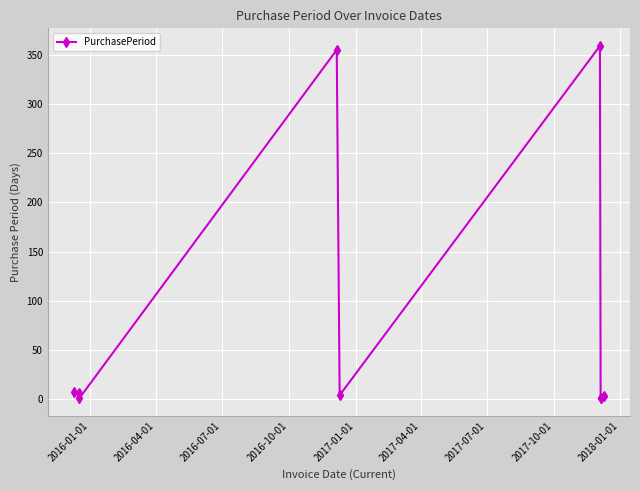

What is the maximum value shown in the chart?

359